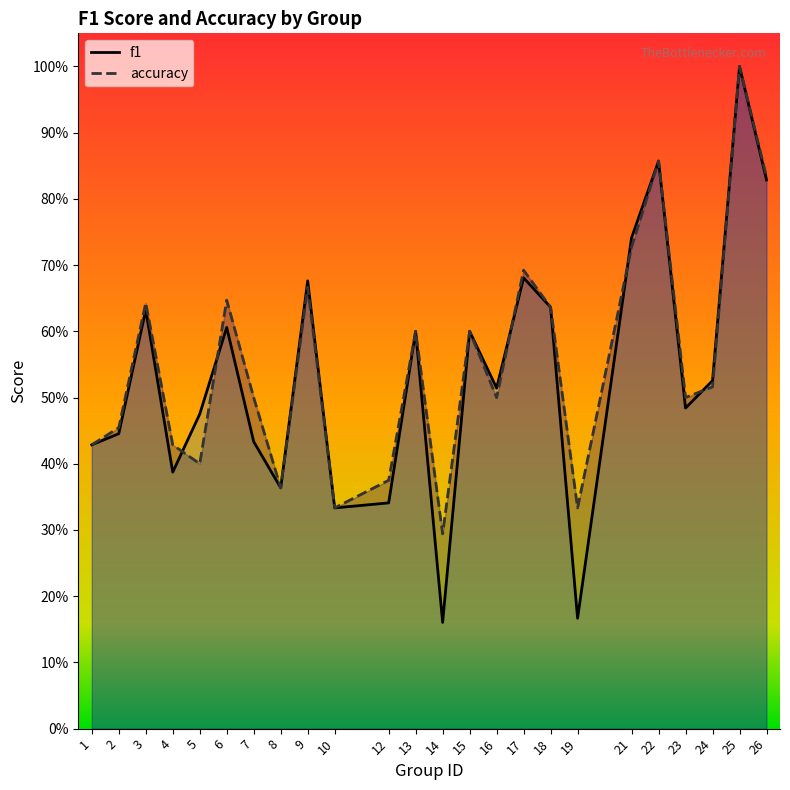

Which category has the lowest value across all series?

14